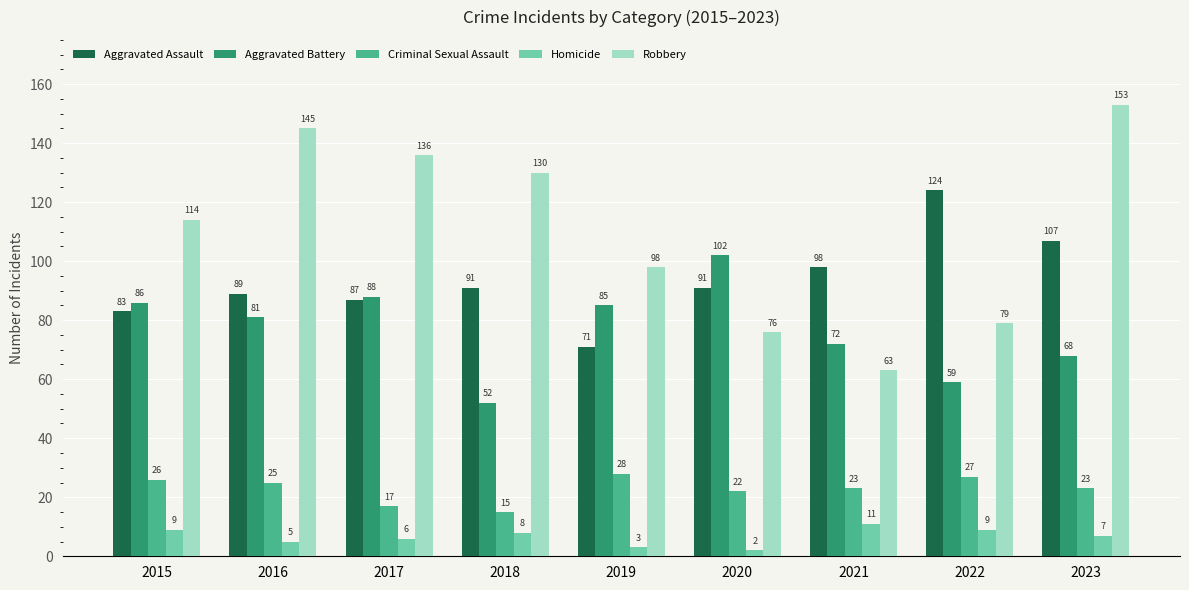

Count the number of data series in this chart.

5